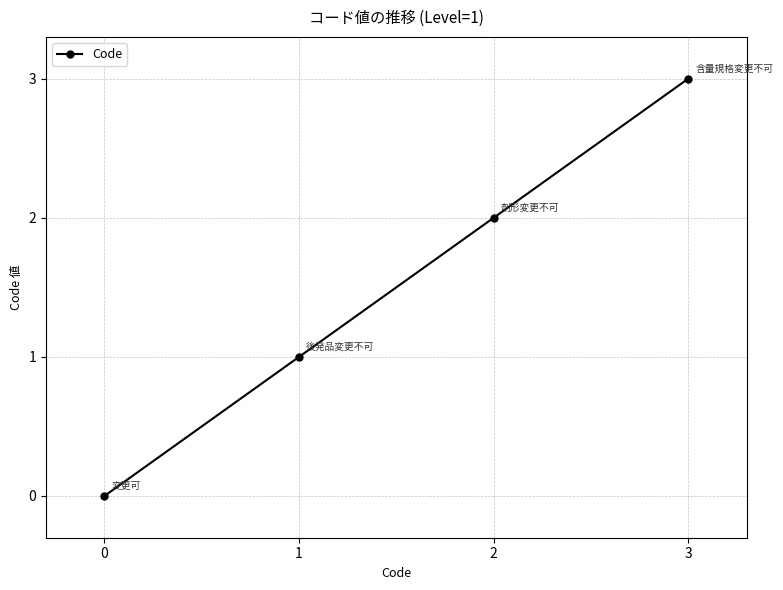

What is the difference between the maximum and minimum values?

3